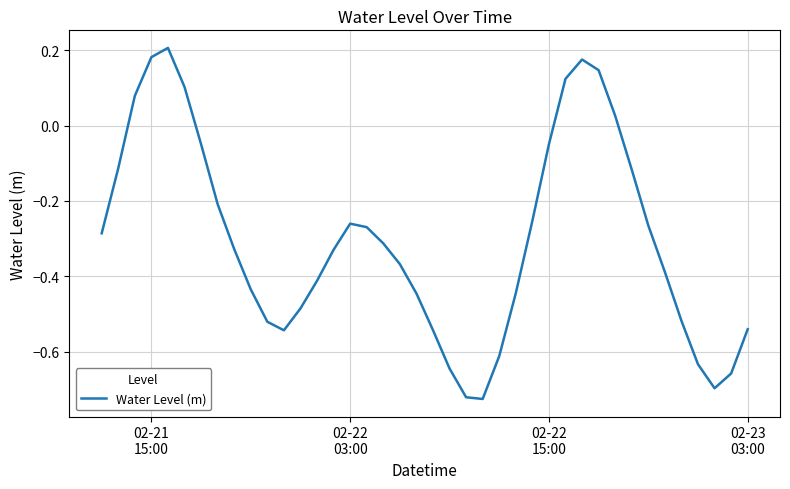

What is the difference between the maximum and minimum values?

0.9